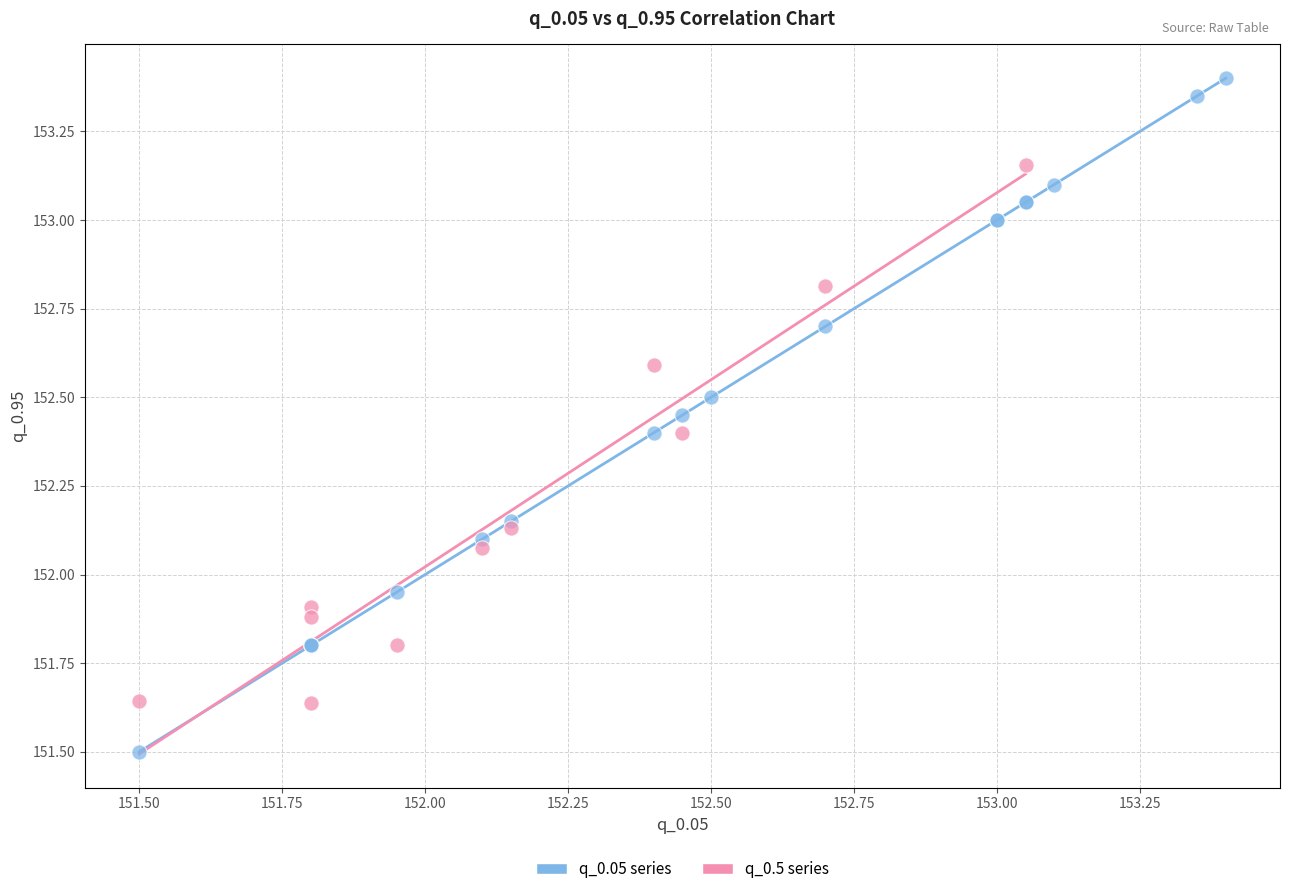

Which series has the widest spread of Y values?

q_0.05 series